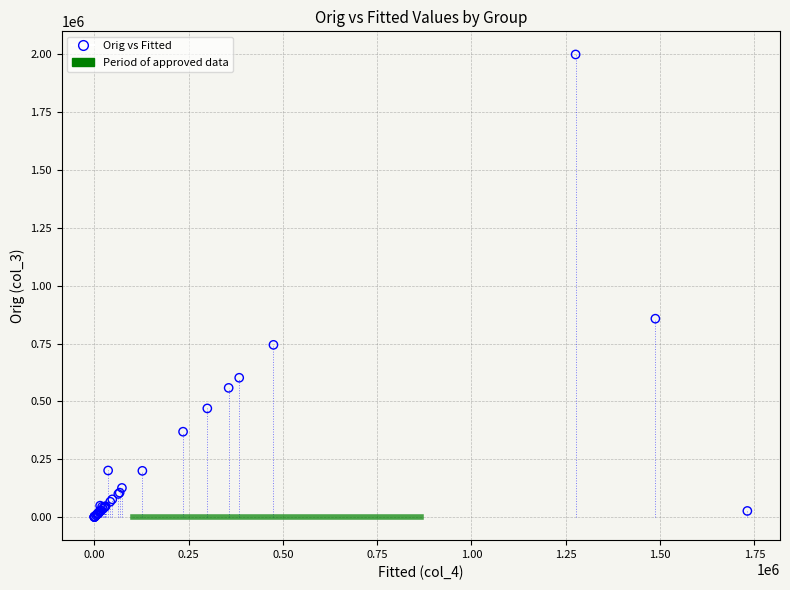

What Y value in the scatter plot is closest to 1000135?

857680.0